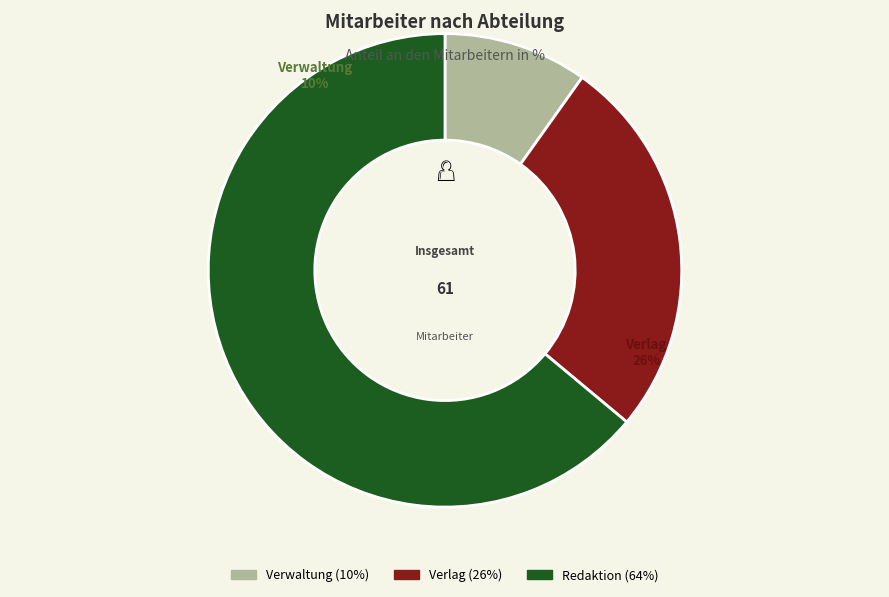

To the nearest percent, what is the average slice percentage?

33%